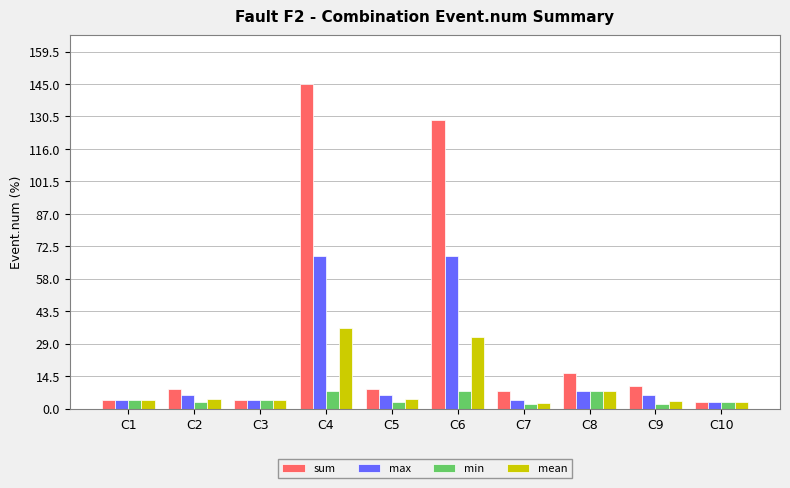

Which series has the largest range (max minus min)?

sum